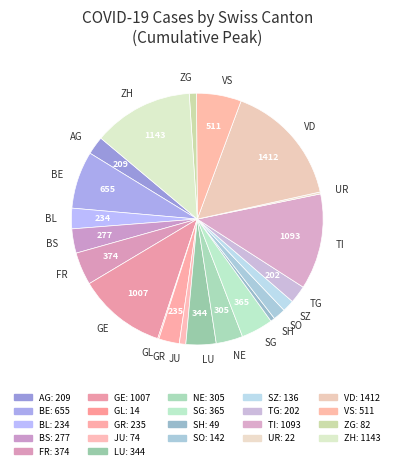

Do FR and ZH together represent more than half of the pie?

No